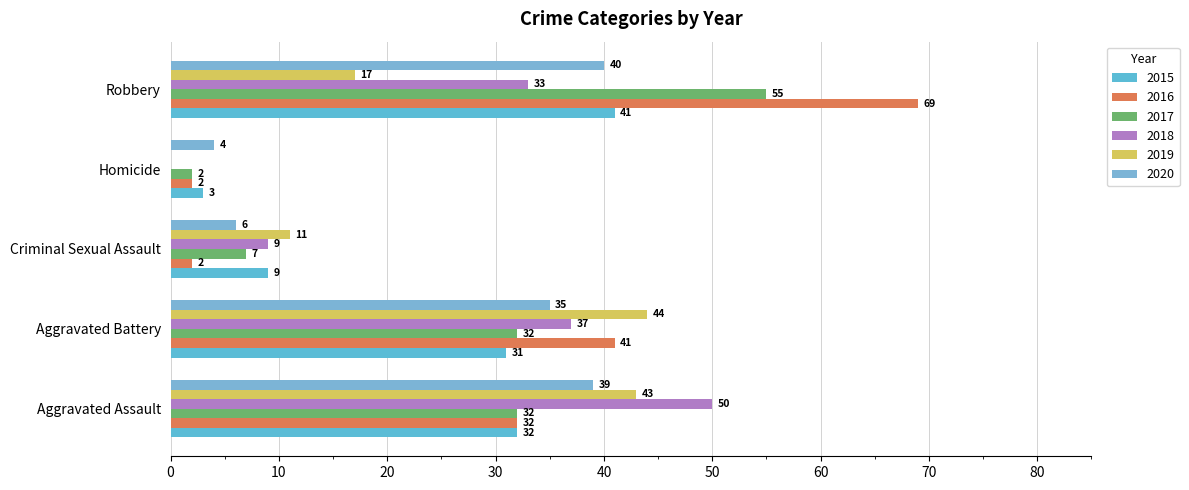

Reading left to right, transcribe all the data shown in this chart.

2015: Aggravated Assault=32	Aggravated Battery=31	Criminal Sexual Assault=9	Homicide=3	Robbery=41
2016: Aggravated Assault=32	Aggravated Battery=41	Criminal Sexual Assault=2	Homicide=2	Robbery=69
2017: Aggravated Assault=32	Aggravated Battery=32	Criminal Sexual Assault=7	Homicide=2	Robbery=55
2018: Aggravated Assault=50	Aggravated Battery=37	Criminal Sexual Assault=9	Homicide=0	Robbery=33
2019: Aggravated Assault=43	Aggravated Battery=44	Criminal Sexual Assault=11	Homicide=0	Robbery=17
2020: Aggravated Assault=39	Aggravated Battery=35	Criminal Sexual Assault=6	Homicide=4	Robbery=40